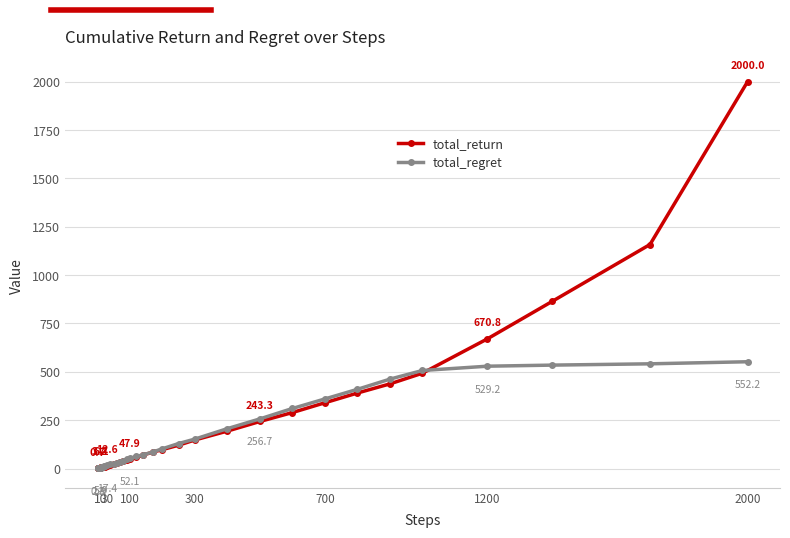

What is the greatest value displayed?

2000.0